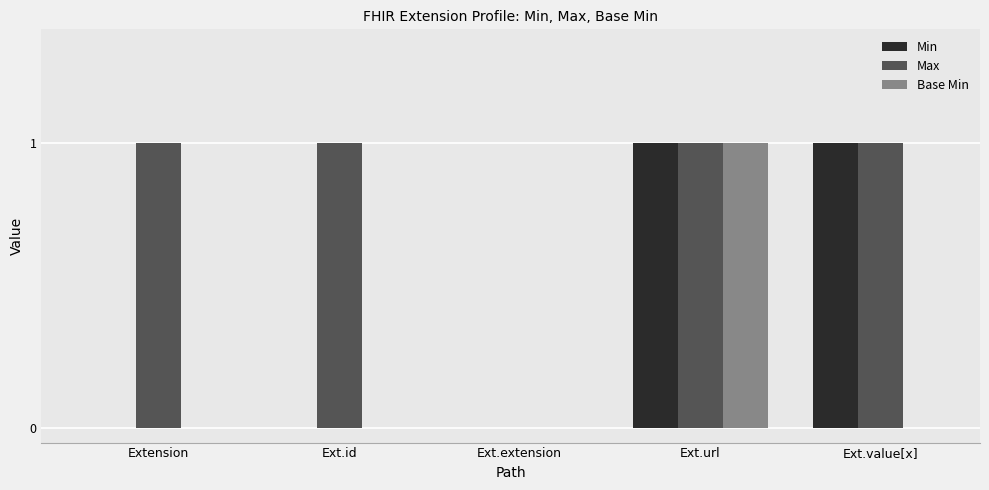

Are the bars grouped side by side (vs. stacked)?

Yes